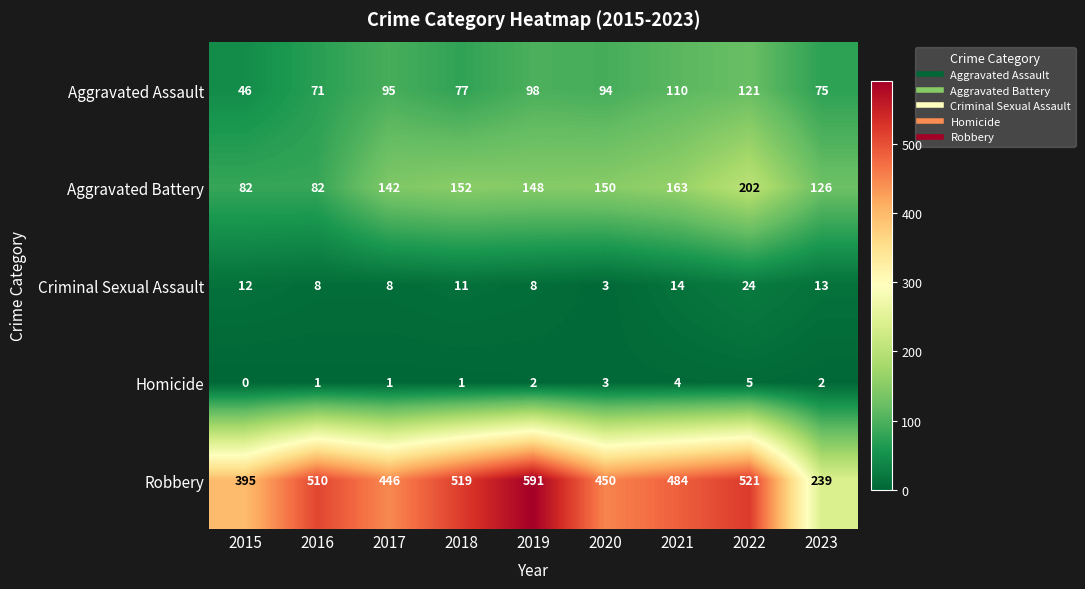

Which label corresponds to the largest value in the chart?

2019